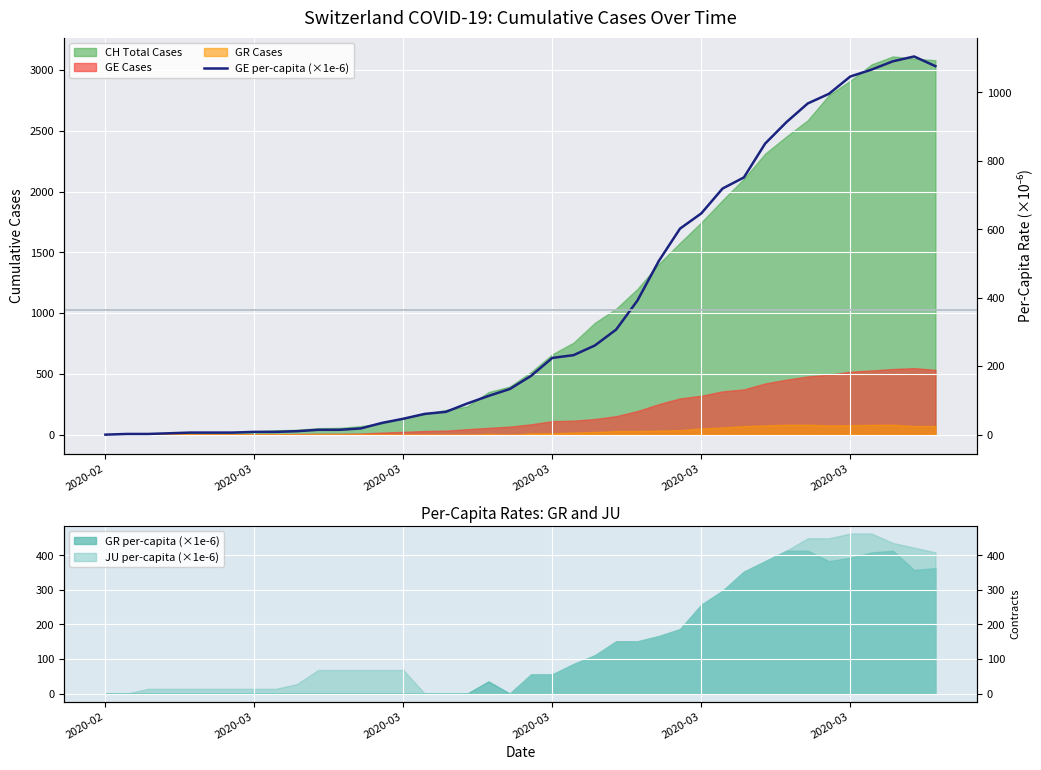

How many lines are shown in the chart?

1